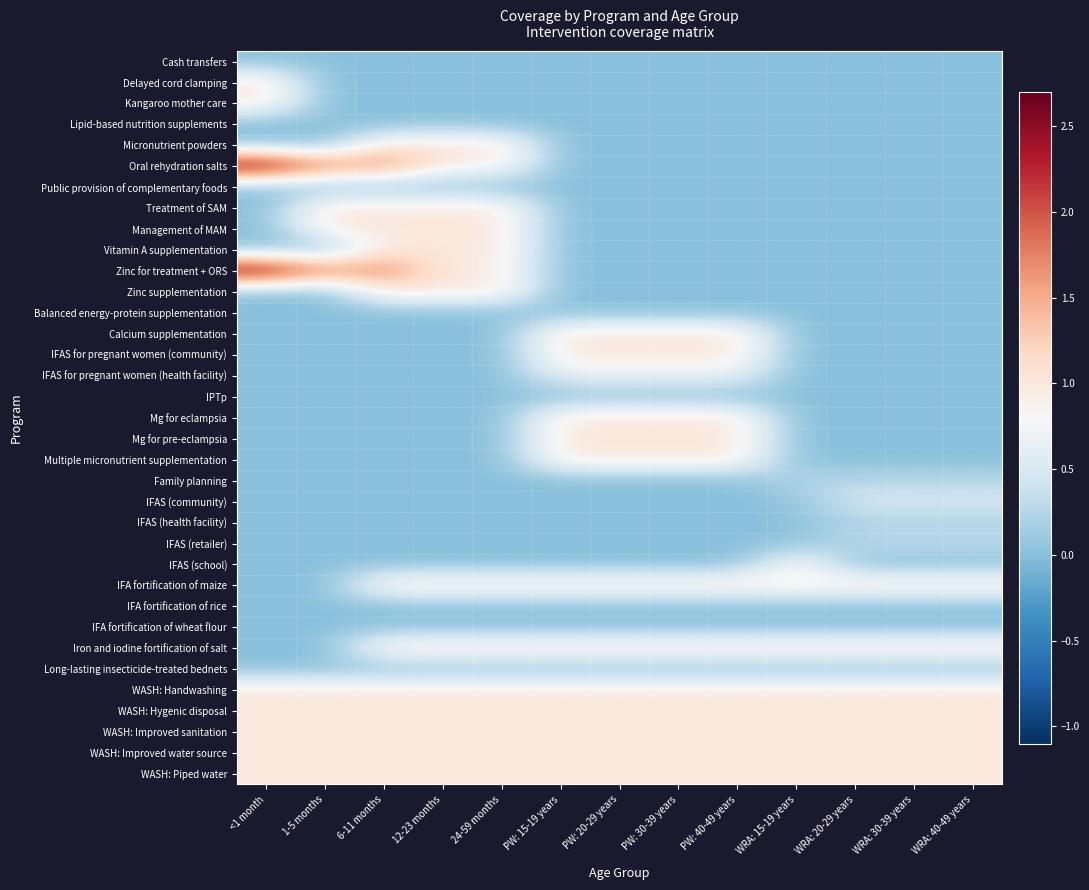

How many categories are shown in the chart?

13